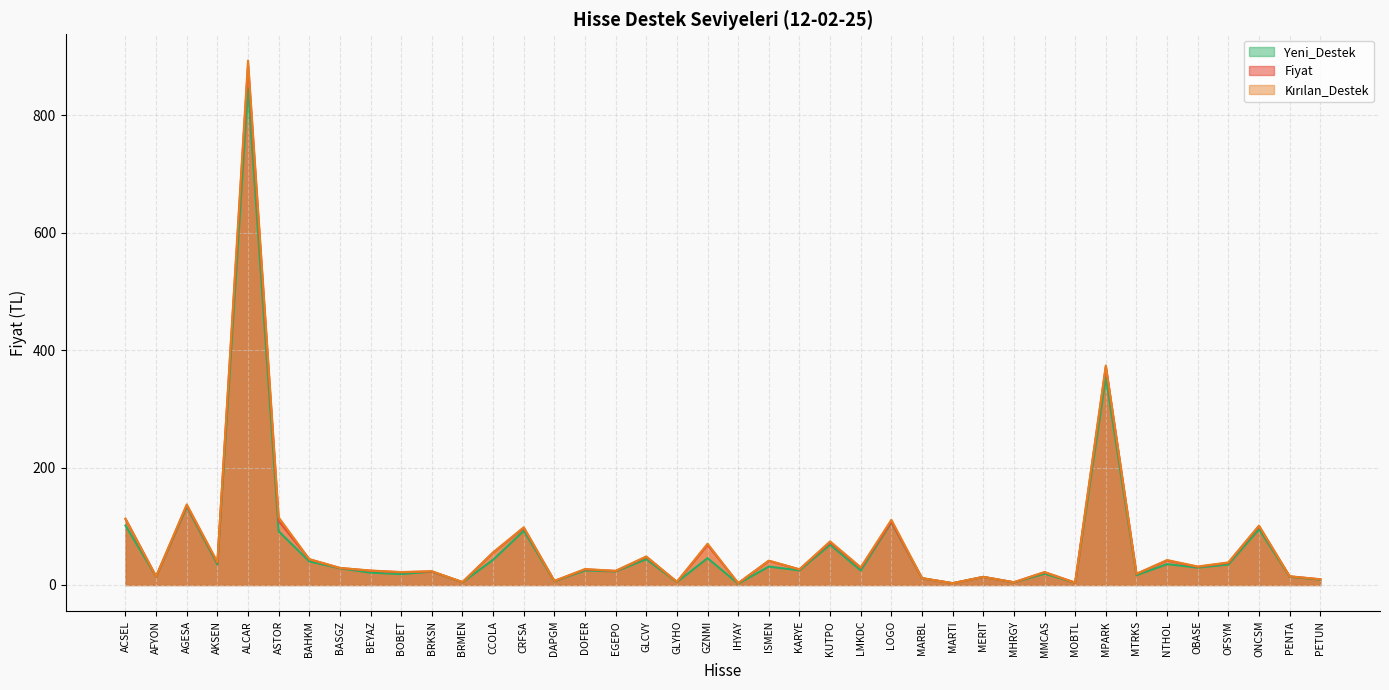

Which series changed the most between BAHKM and LOGO?

Kırılan_Destek